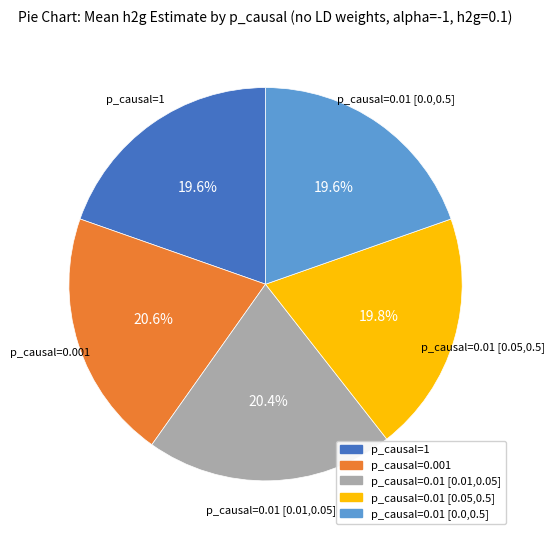

Count the number of slices in the pie.

5